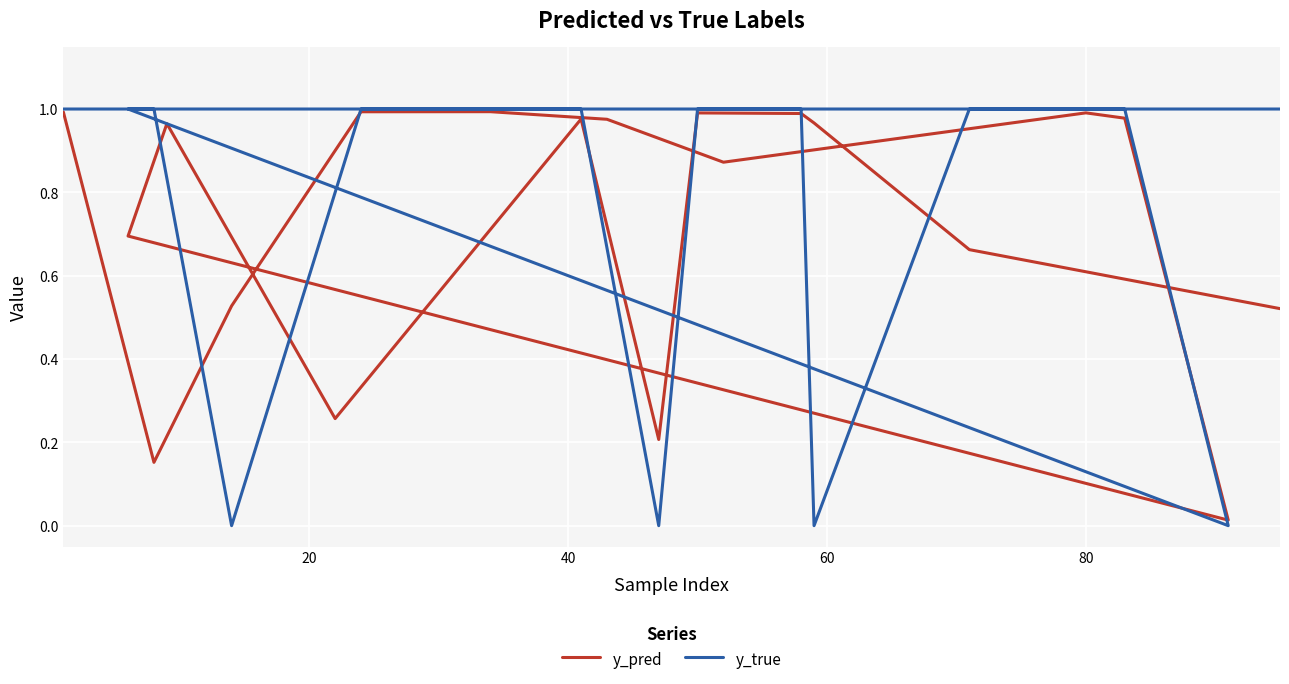

Is this an area chart (filled region under the line)?

No